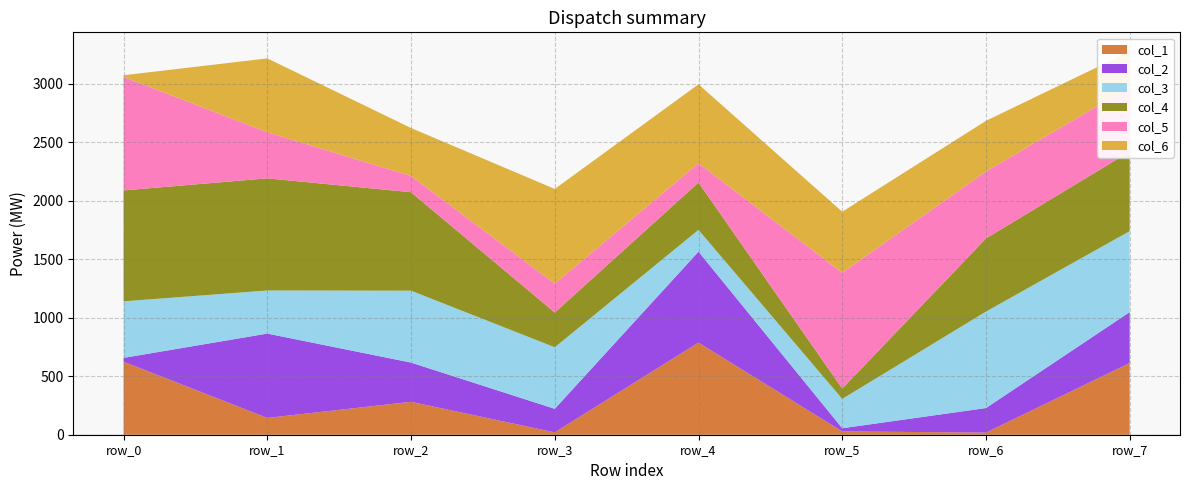

Reading left to right, list all the values displayed in this chart.

col_1: row_0=623988	row_1=143655	row_2=281258	row_3=20077	row_4=787372	row_5=28307	row_6=18348	row_7=612912
col_2: row_0=32886	row_1=720901	row_2=335305	row_3=201277	row_4=777466	row_5=27051	row_6=209630	row_7=435234
col_3: row_0=483280	row_1=368319	row_2=614617	row_3=526217	row_4=186127	row_5=251056	row_6=824590	row_7=692102
col_4: row_0=947996	row_1=958463	row_2=841513	row_3=296793	row_4=404757	row_5=88028	row_6=624880	row_7=679338
col_5: row_0=970003	row_1=393784	row_2=138897	row_3=246654	row_4=164607	row_5=989874	row_6=572589	row_7=551628
col_6: row_0=14195	row_1=631615	row_2=410009	row_3=809619	row_4=674821	row_5=521484	row_6=432864	row_7=304383